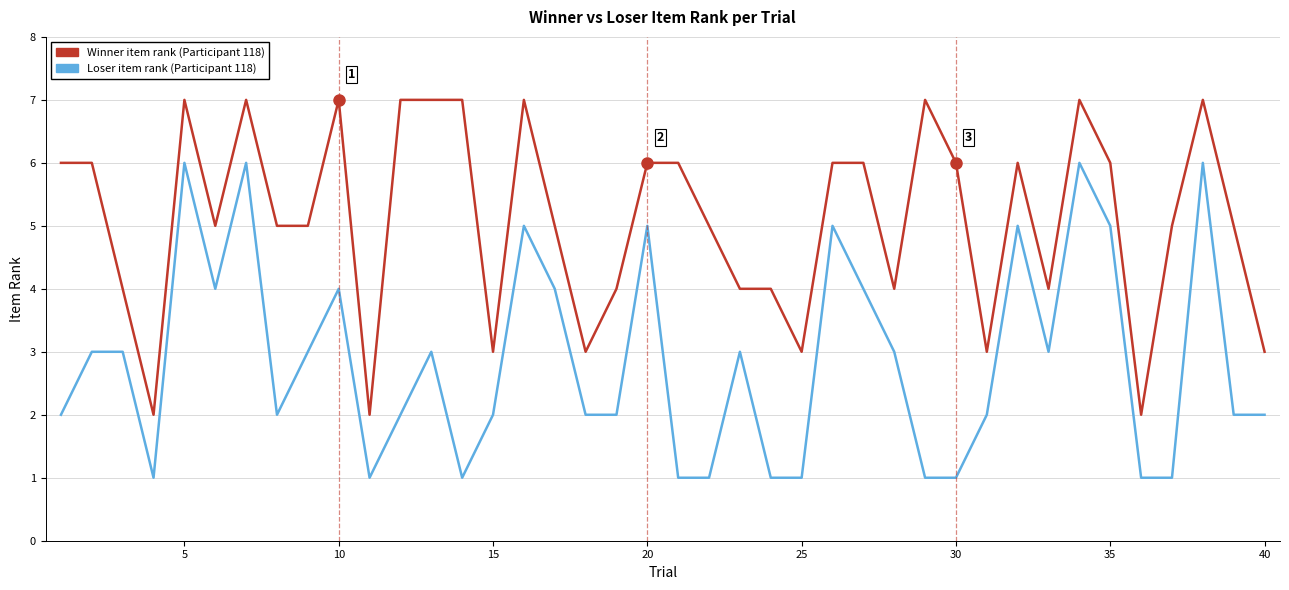

What is the maximum value shown in the chart?

7